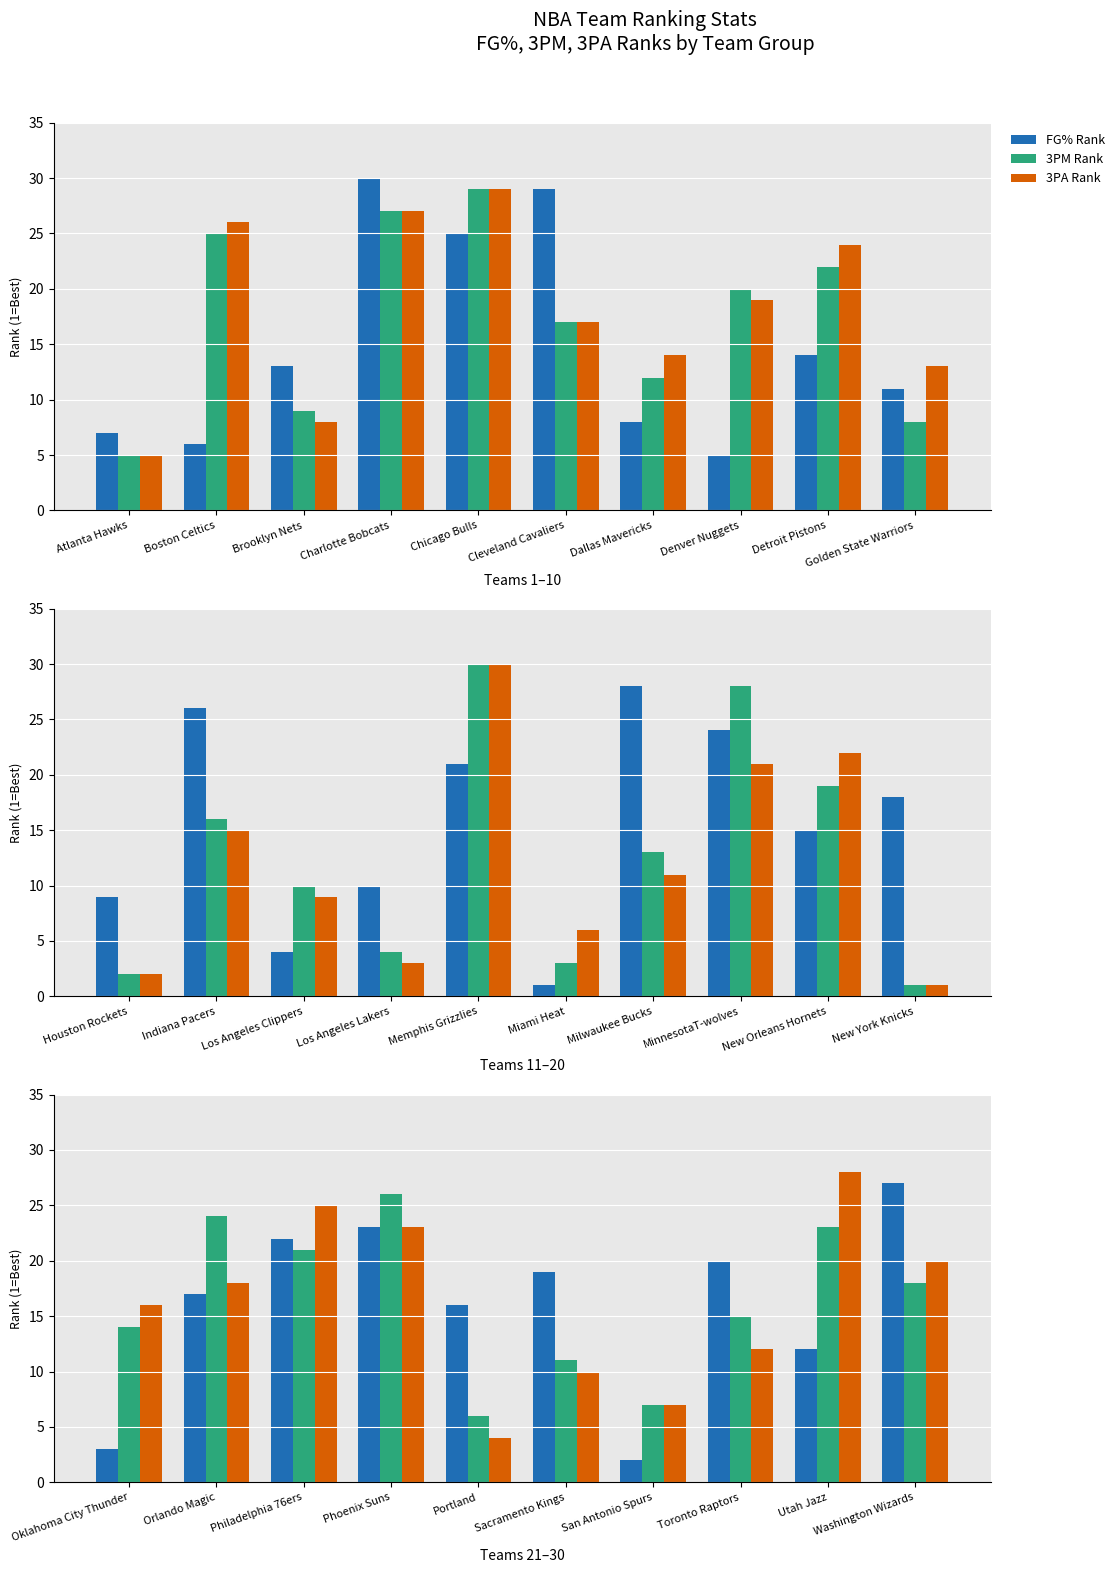

Which series has the largest total across all categories?

3PM Rank